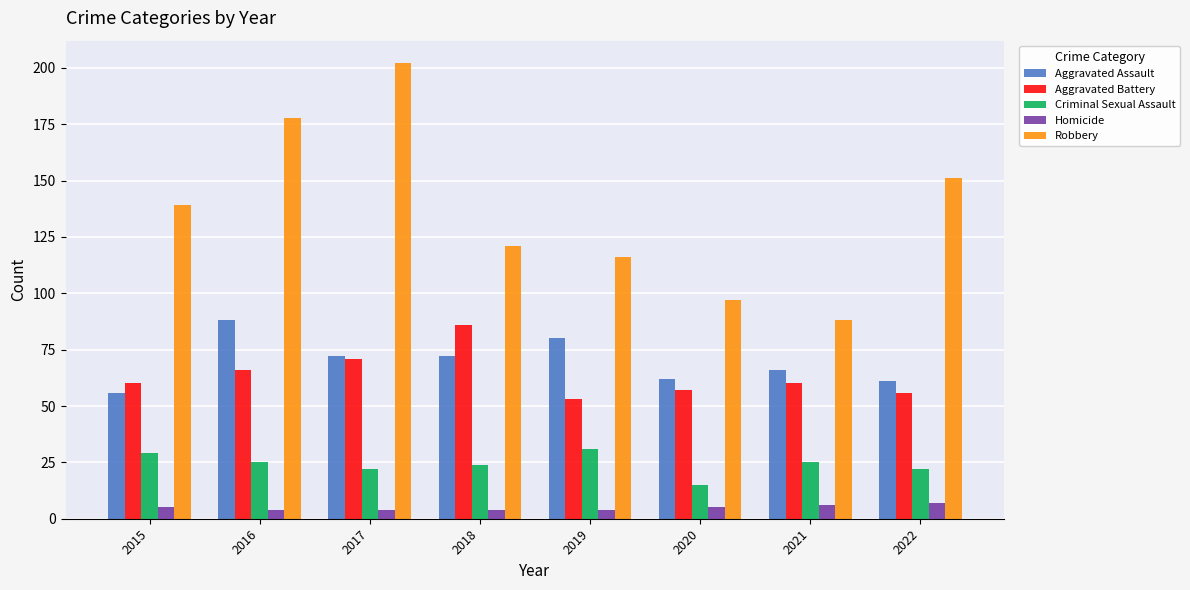

What is the difference between the highest and lowest values at 2018?

117